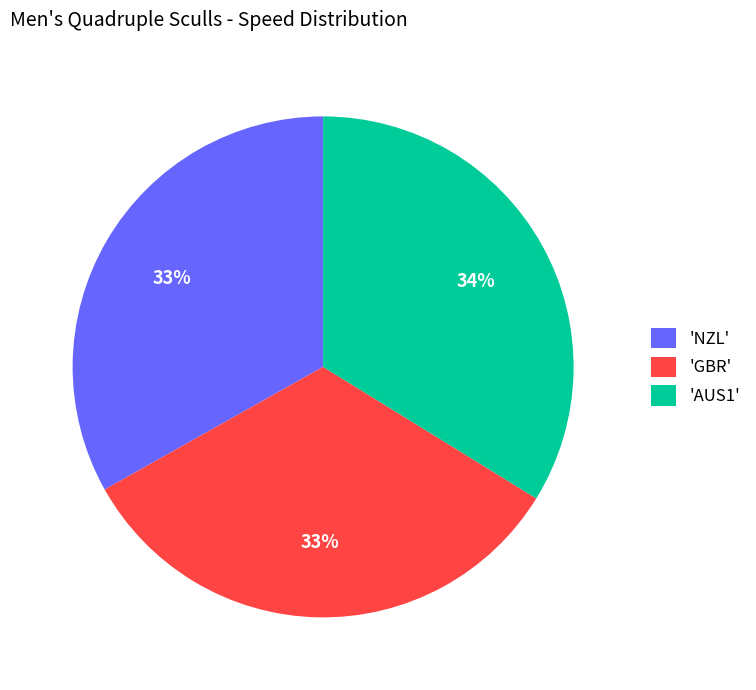

Does any single category account for the majority?

No